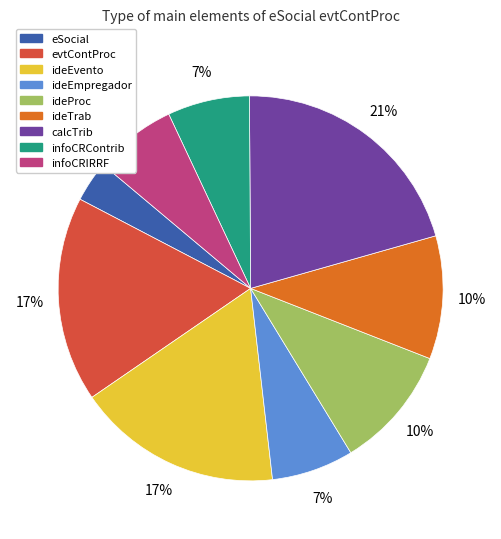

Which category has the smallest portion of the pie?

eSocial